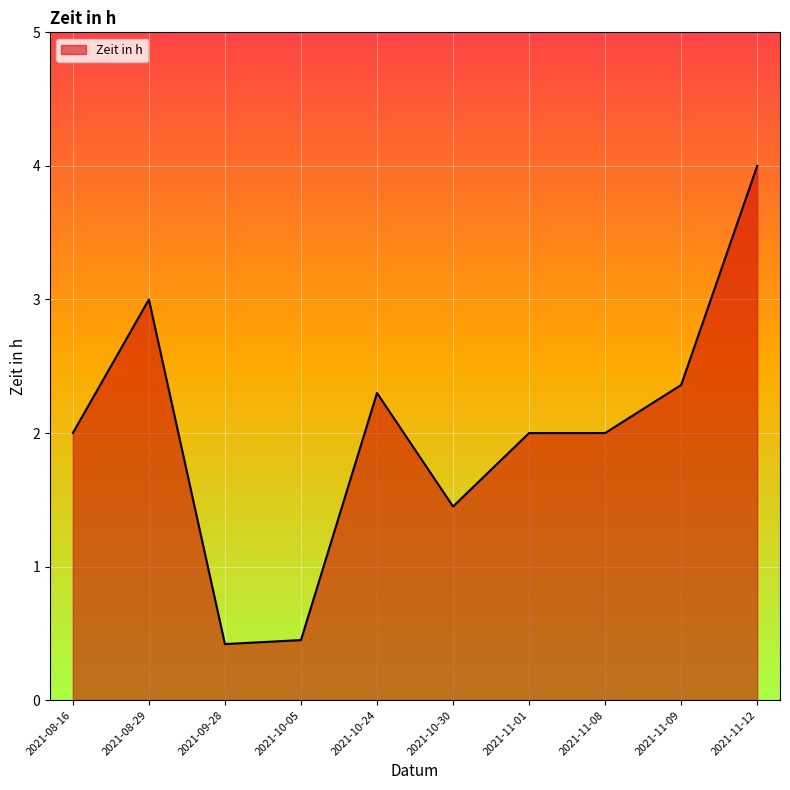

What position from the right is 2021-10-05?

7